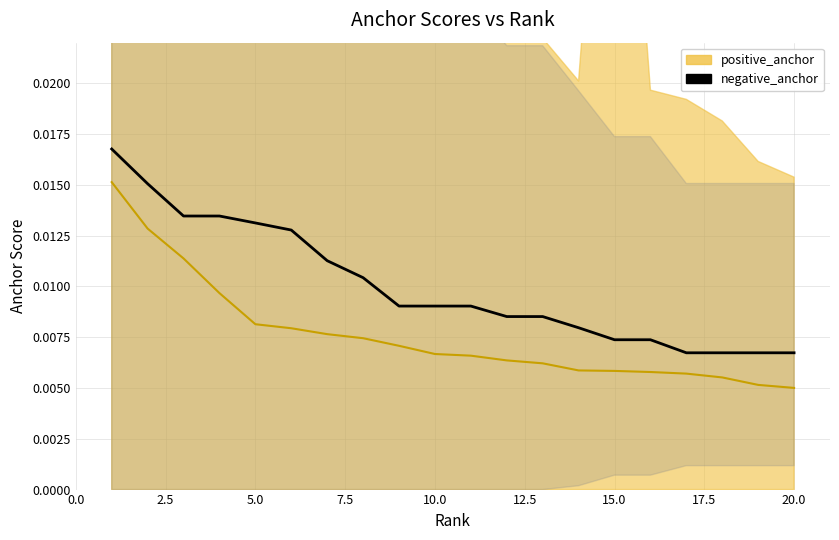

True or false: the data has more than 0 interior local peaks.

False